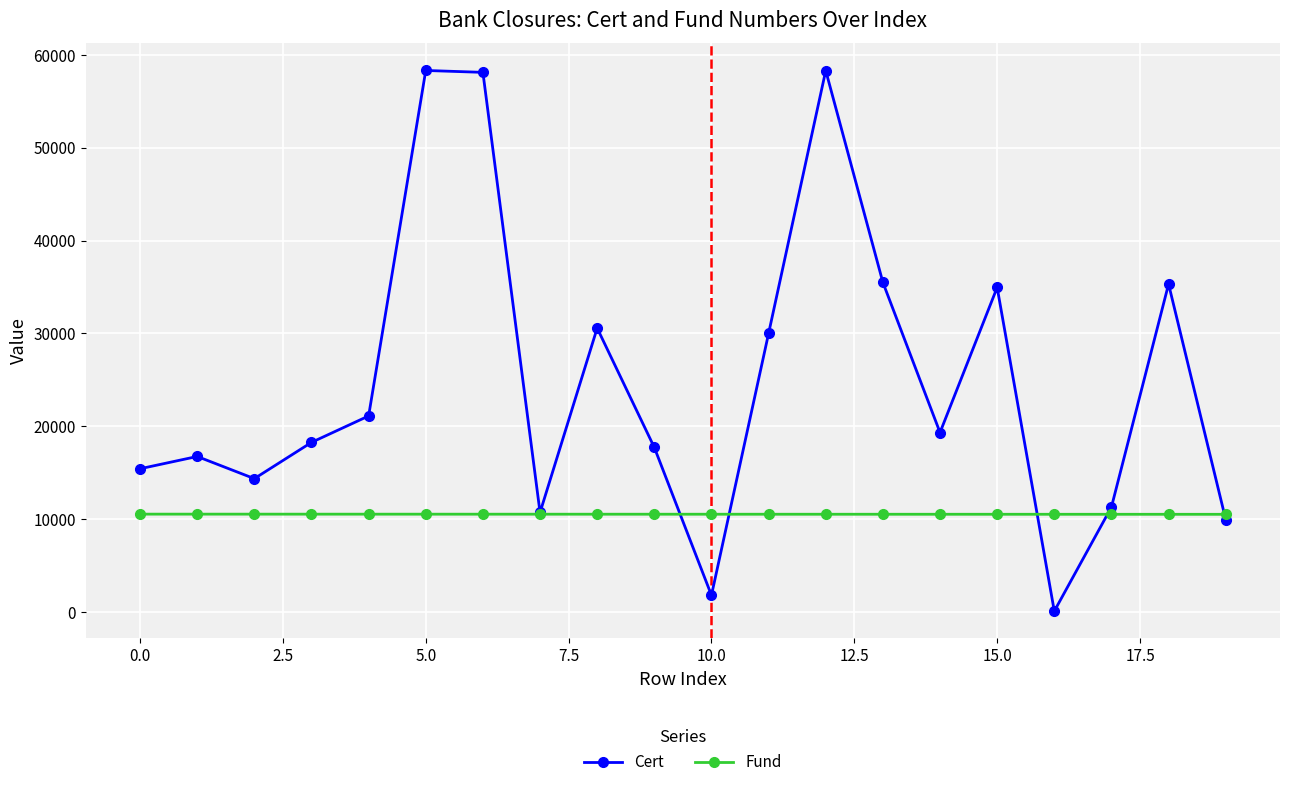

What is the value of the Cert point at the 8th from the left?

10716